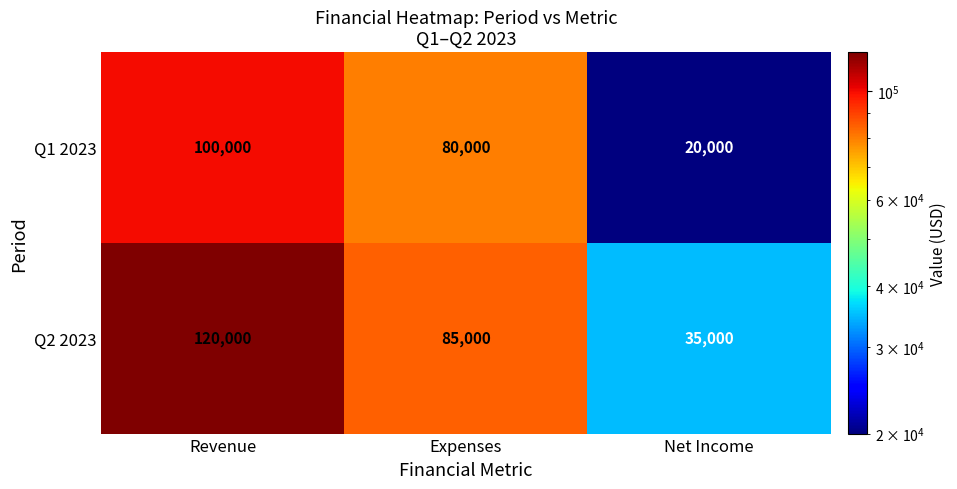

Reading right to left, transcribe all the data shown in this chart.

Q1 2023: 20000	80000	100000
Q2 2023: 35000	85000	120000